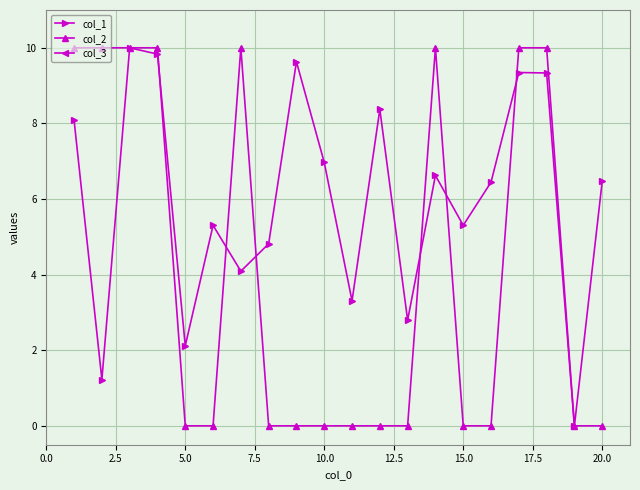

How many series are shown in this chart?

3